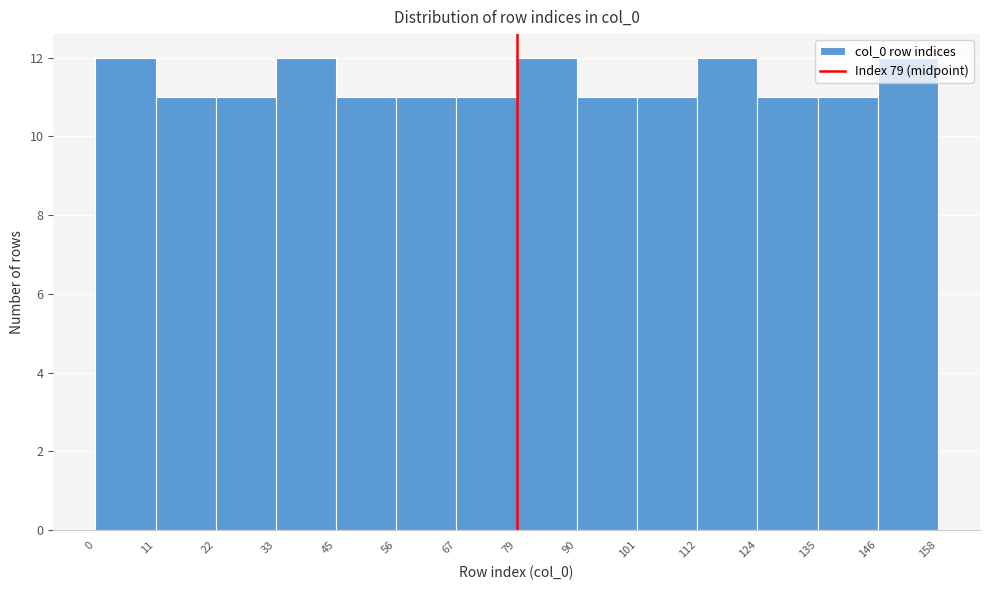

Reading left to right, list every bar in this chart as the range it spans on the x-axis followed by its height. The values are not printed on the chart, so give them approximately, as read against the axis.

0 to 11: 12
11 to 22: 11
22 to 33: 11
33 to 45: 12
45 to 56: 11
56 to 67: 11
67 to 79: 11
79 to 90: 12
90 to 101: 11
101 to 112: 11
112 to 124: 12
124 to 135: 11
135 to 146: 11
146 to 158: 12